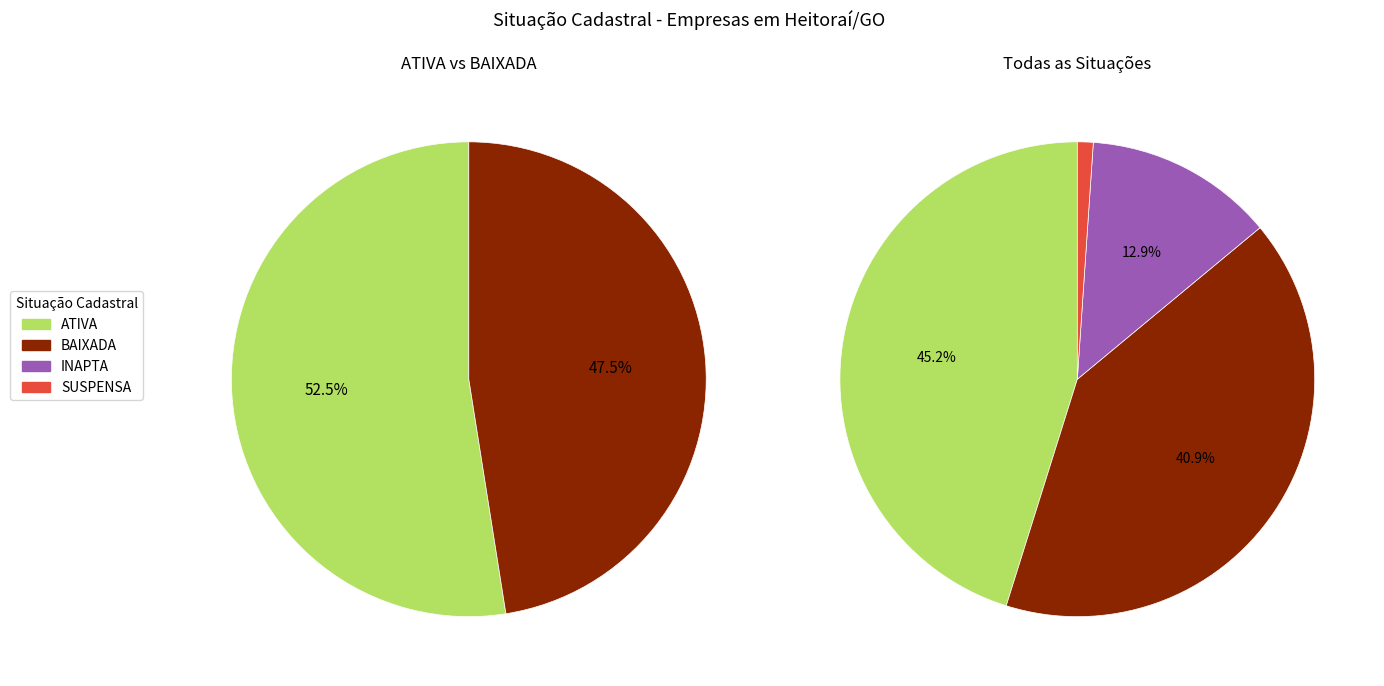

Count the number of slices in the pie.

4